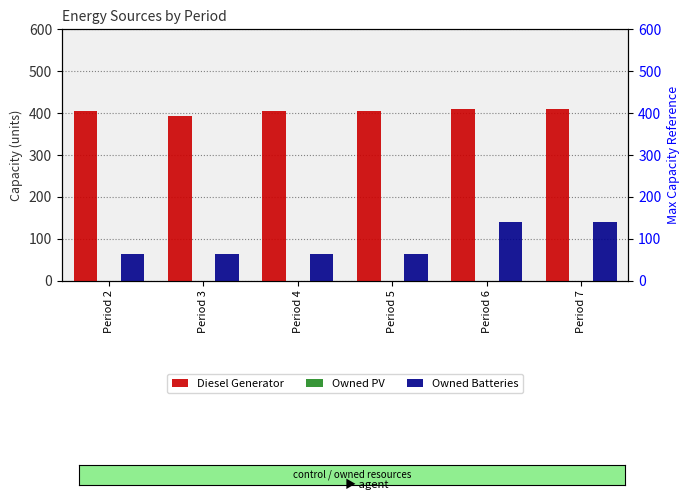

At how many categories does at least one series exceed 202?

6